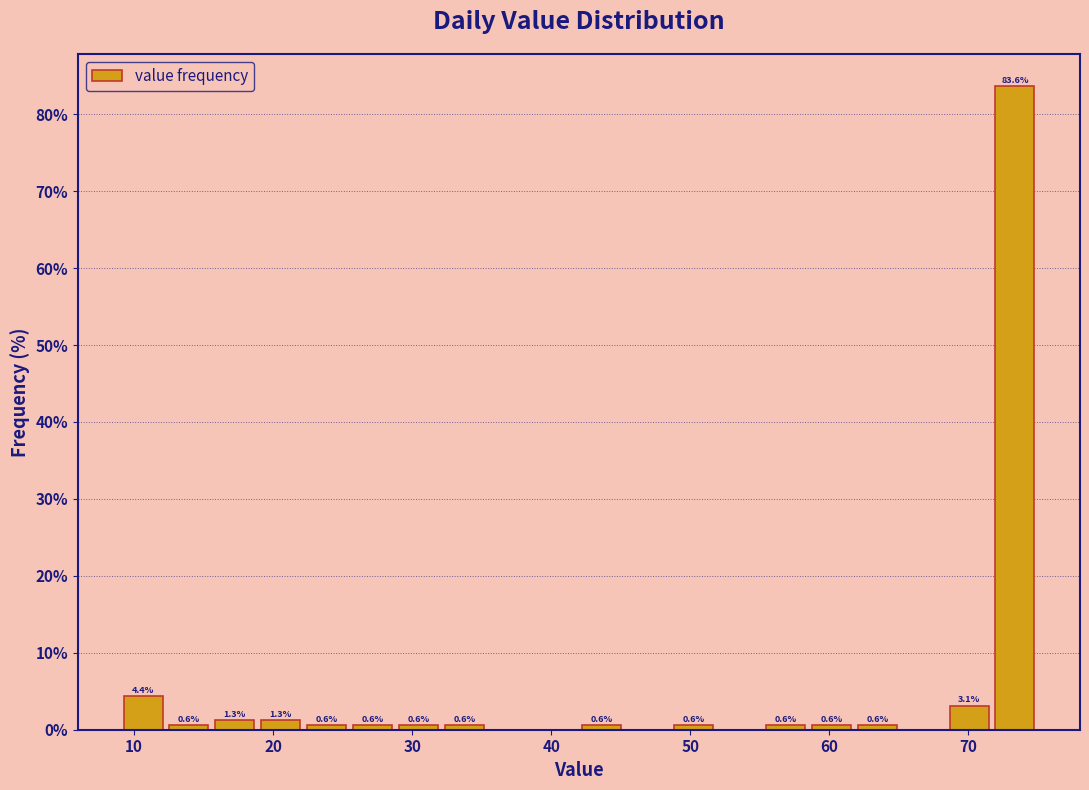

Read against the x-axis, roughly where is the centre of the tallest bar?

73